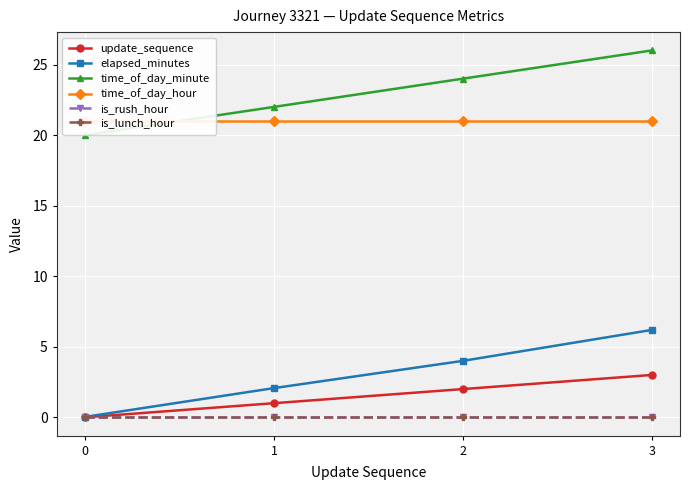

List the series in order of their peak value, lowest first.

is_rush_hour, is_lunch_hour, update_sequence, elapsed_minutes, time_of_day_hour, time_of_day_minute